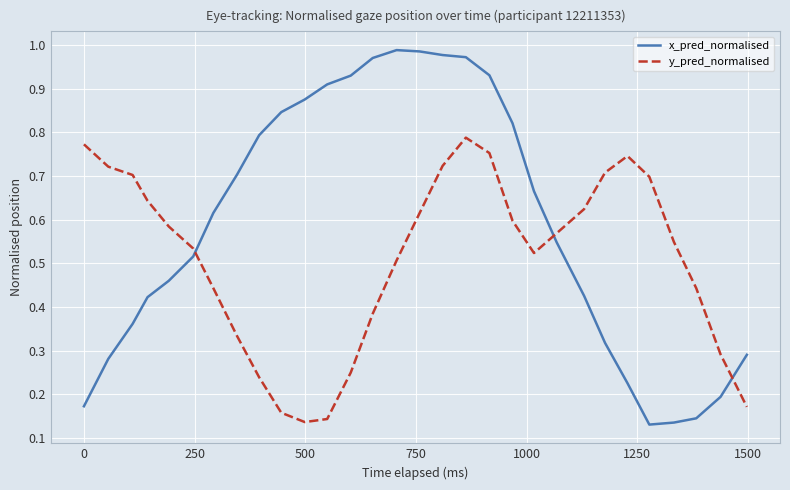

Which series has the widest spread of values?

x_pred_normalised